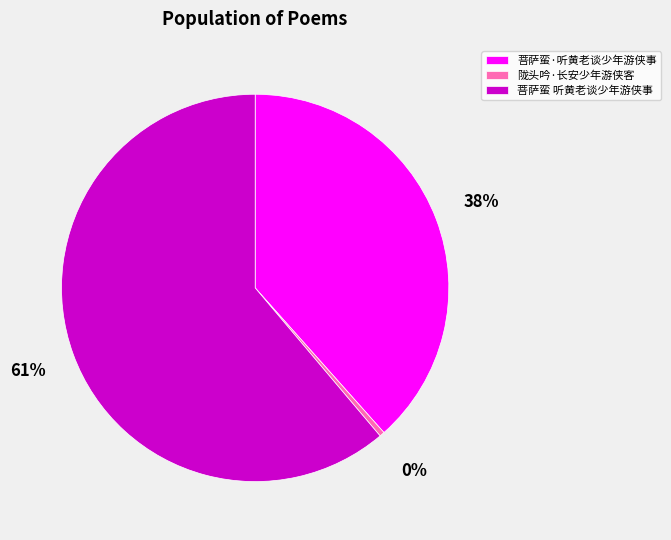

Which slice represents more than half of the pie?

菩萨蛮 听黄老谈少年游侠事